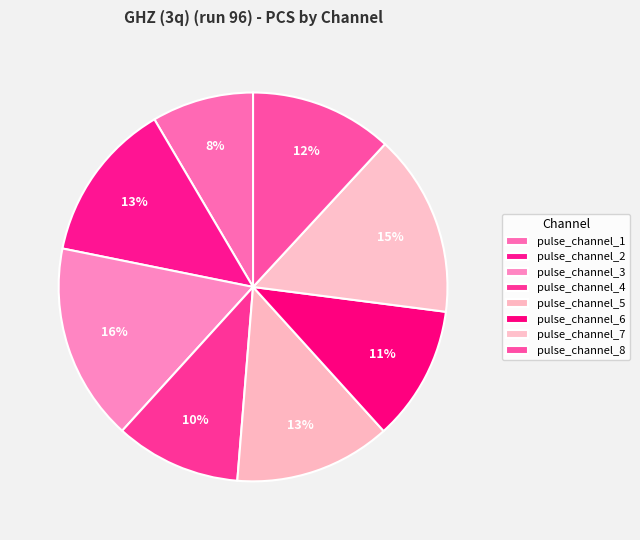

Count the number of slices in the pie.

8